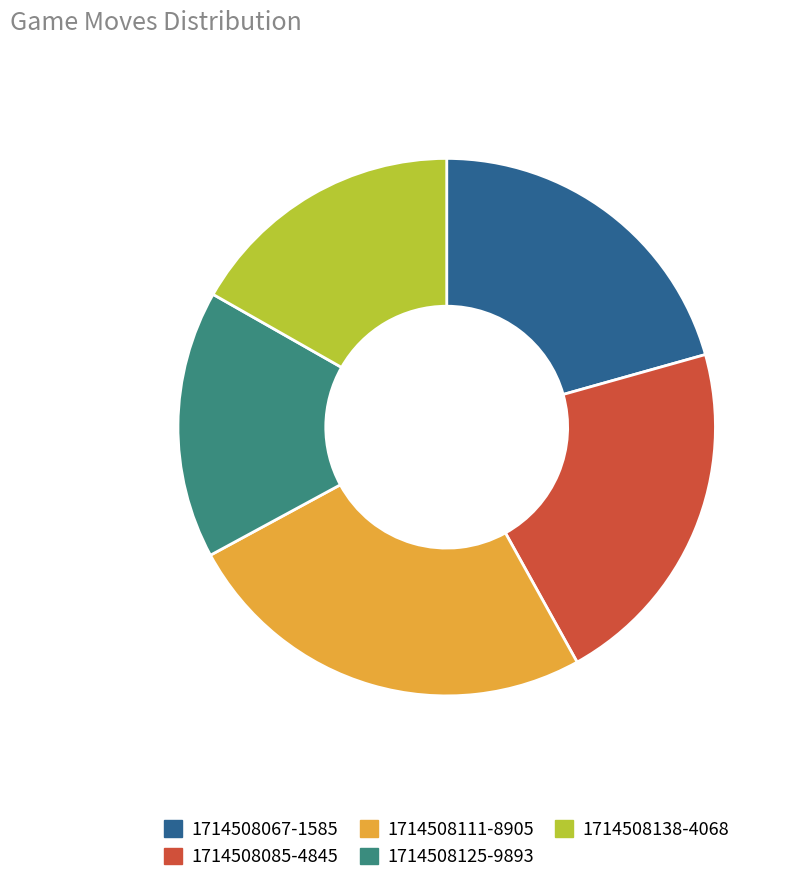

Do 1714508138-4068 and 1714508125-9893 together represent more than half of the pie?

No